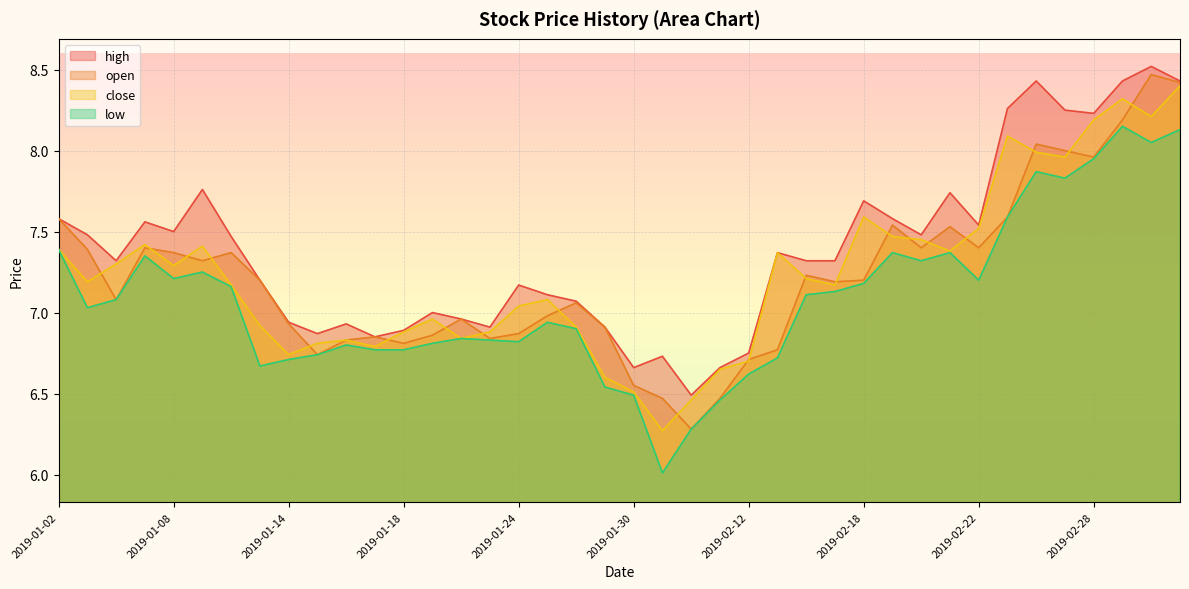

At which category does low reach its first local valley?

2019-01-03